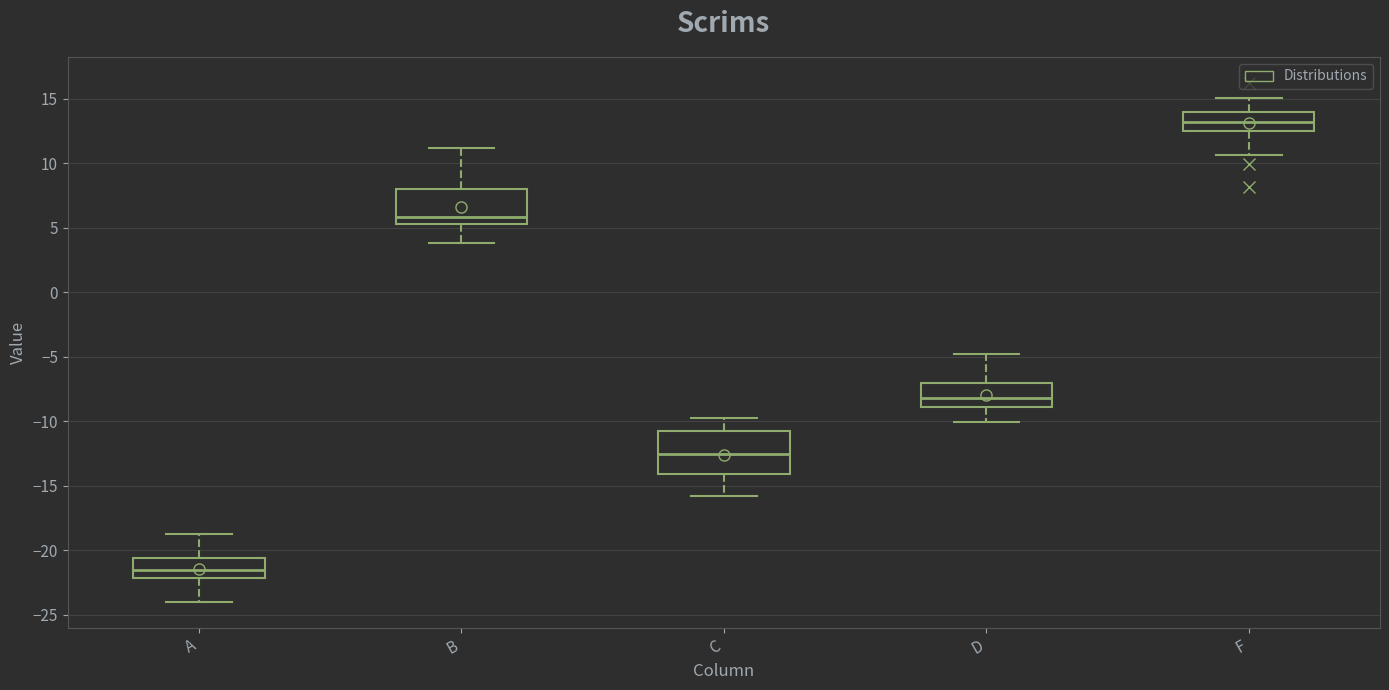

Where does the upper whisker of the box for F end on the y-axis? The values are not printed on the chart, so give them approximately, as read against the axis.

15.0